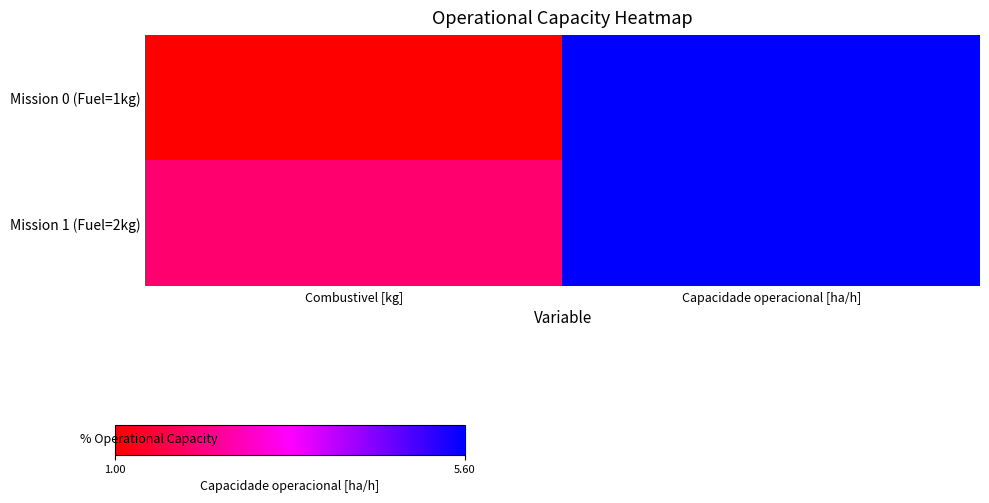

Between Capacidade operacional [ha/h] and Combustivel [kg], which is larger?

Capacidade operacional [ha/h]